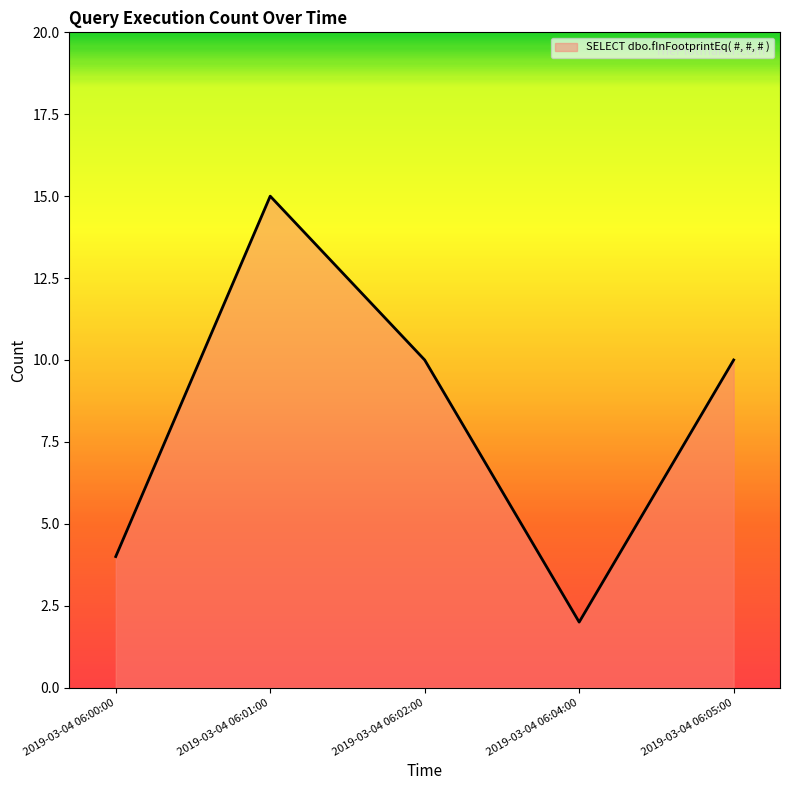

Is it true that the value at 2019-03-04 06:05:00 is 16?

False